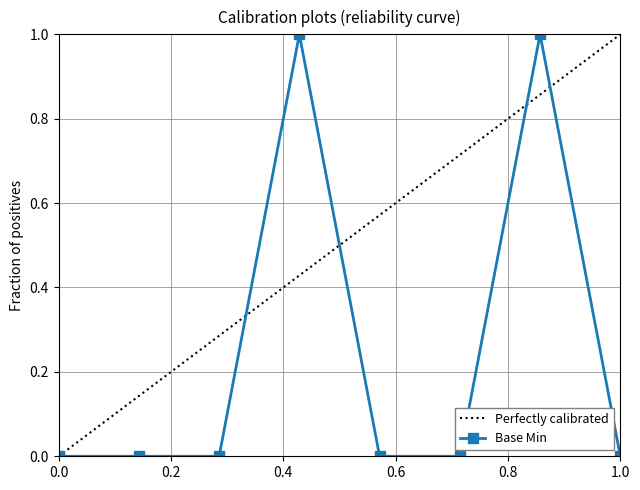

Rank the categories by value from highest to lowest.

1, 1, 0, 0, 0, 0, 0, 0